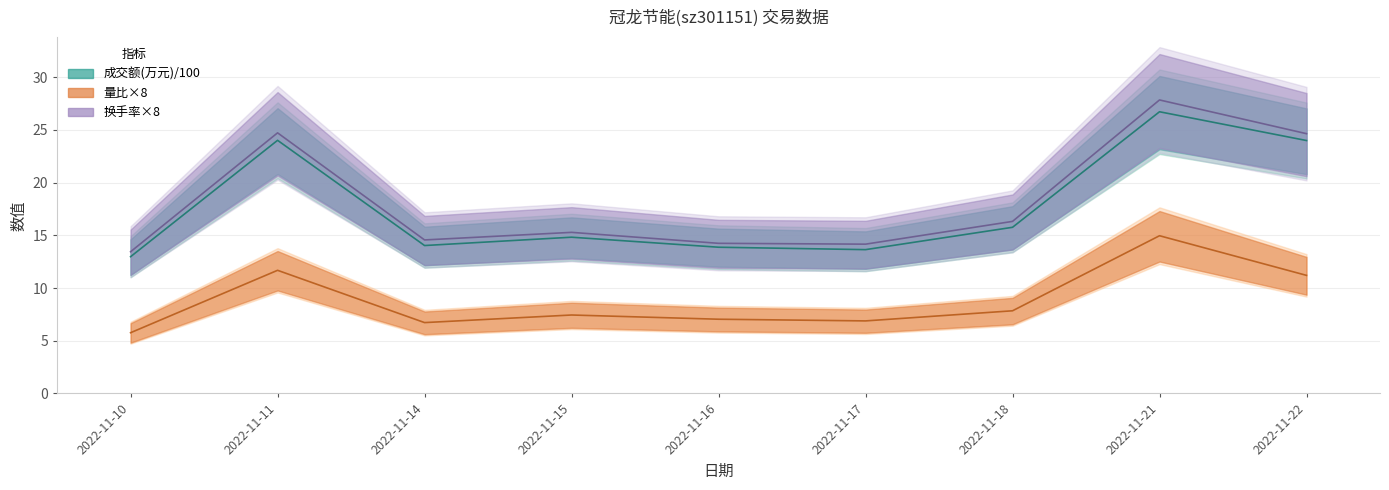

In 成交额(万元), how many points are higher than both neighbors (excluding endpoints)?

3